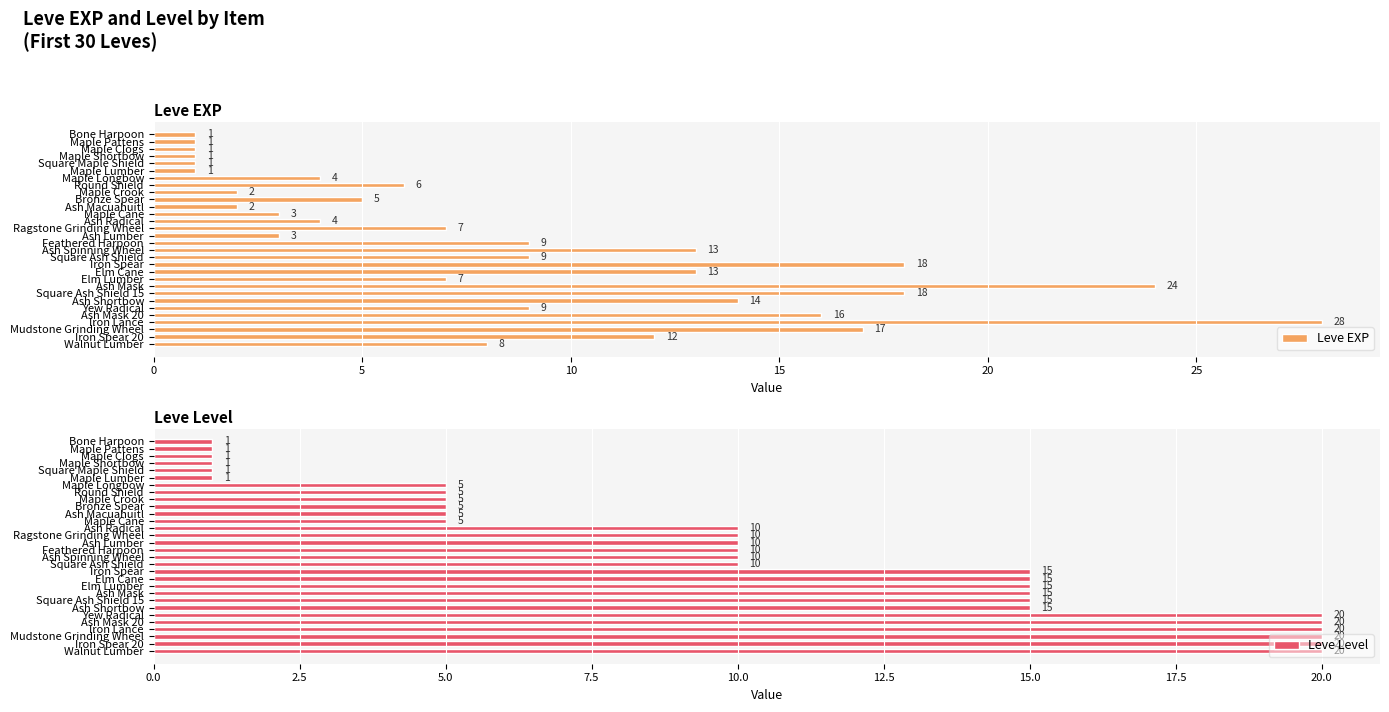

What is the average value of the Leve EXP series?

9